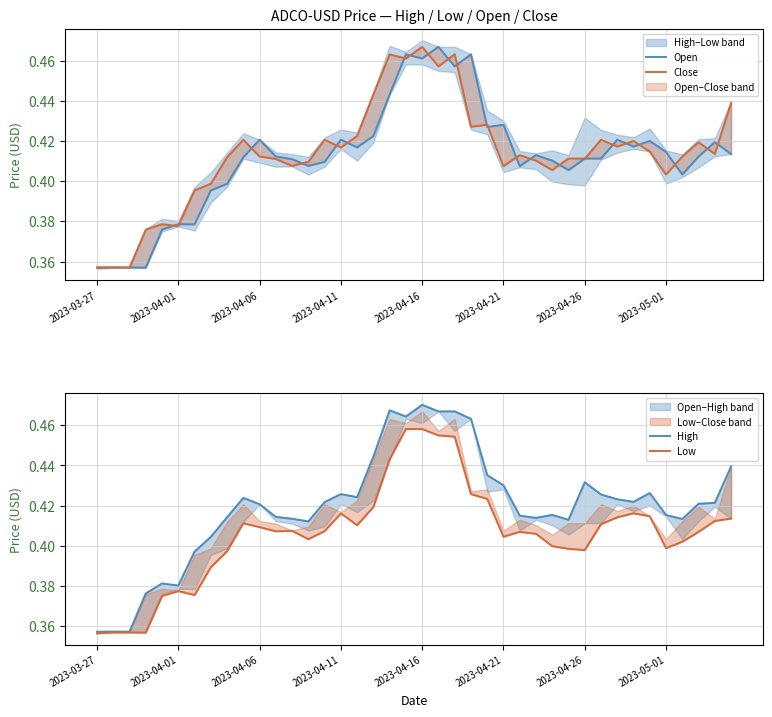

What are all the series names shown in the legend?

Open, Close, High, Low